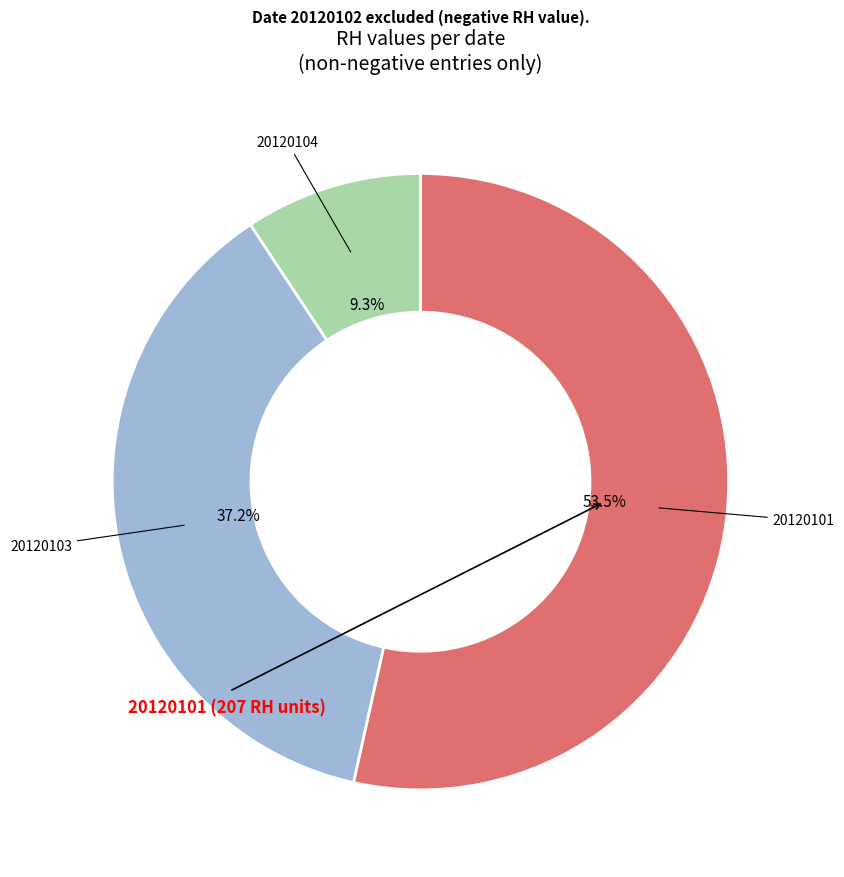

Which slice represents more than half of the pie?

20120101